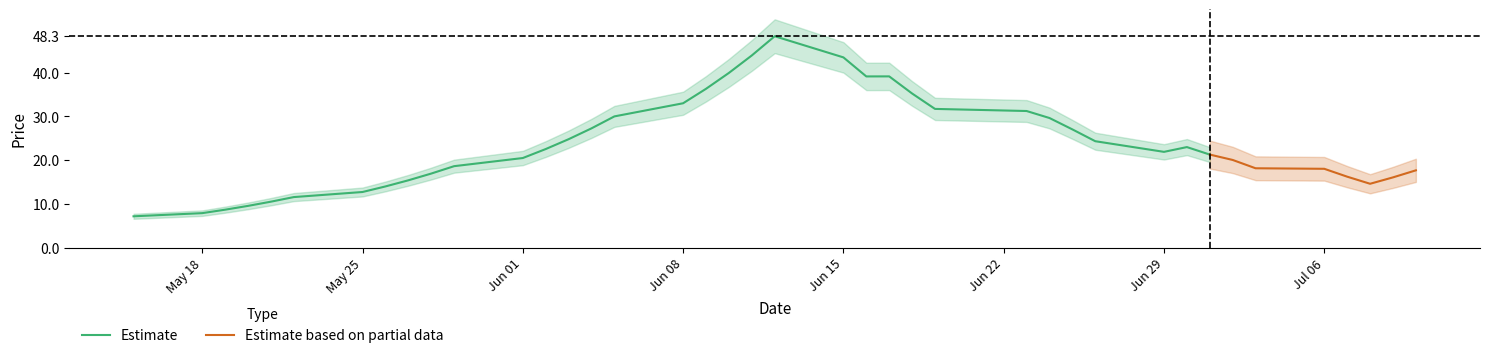

What is the maximum value for Estimate?

48.3